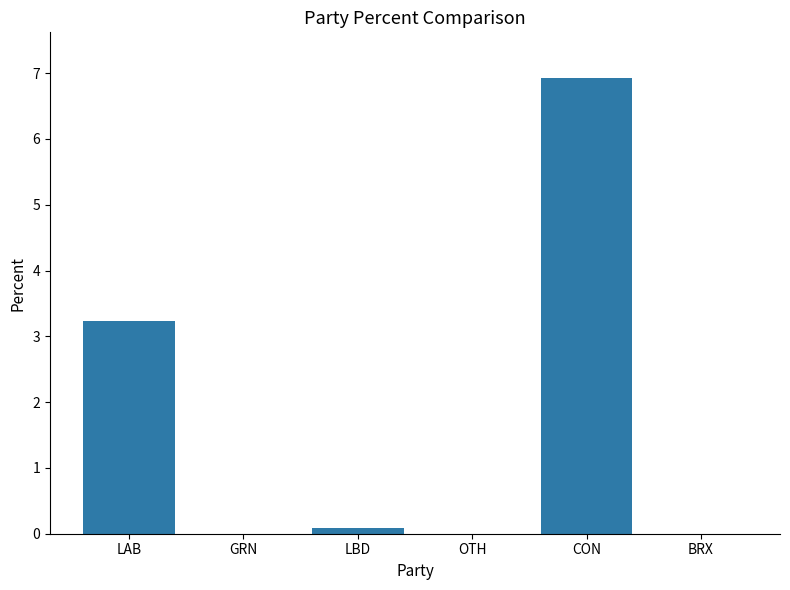

How many categories are shown in the chart?

6